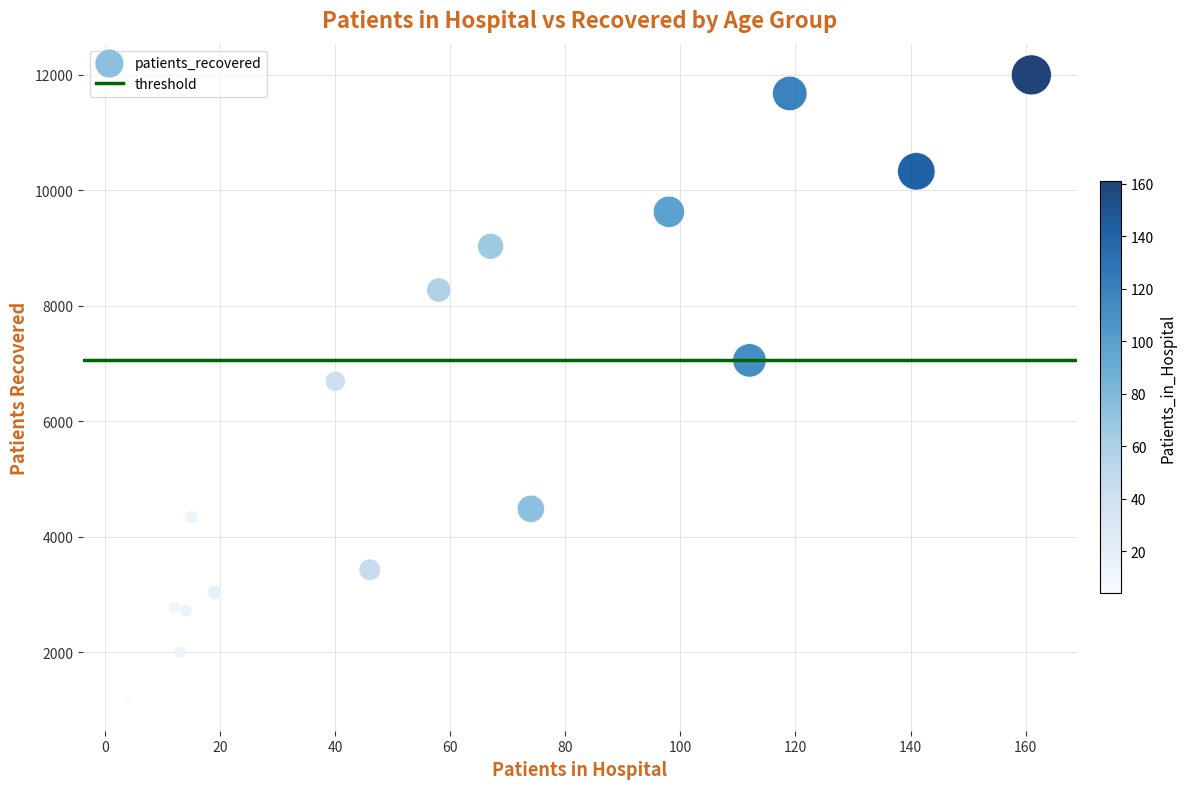

What is the range of Y values (max minus min)?

10817